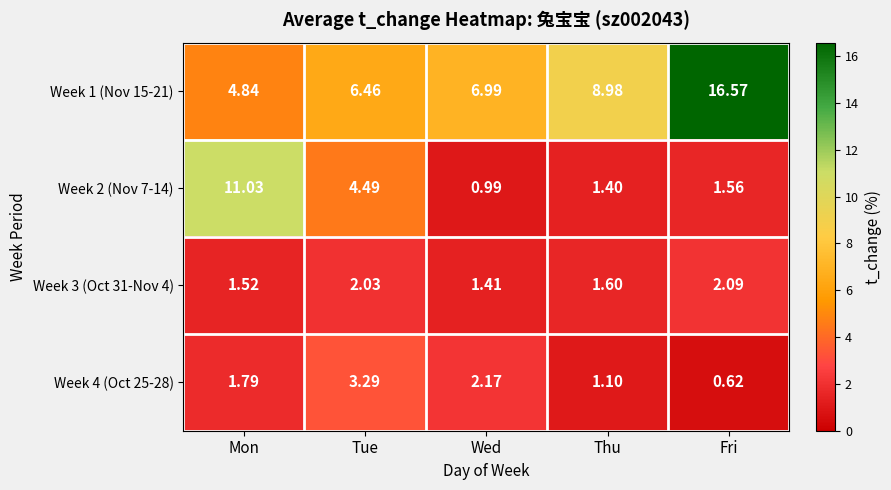

At which label is Week 1 (Nov 15-21) closest to 10?

Thu